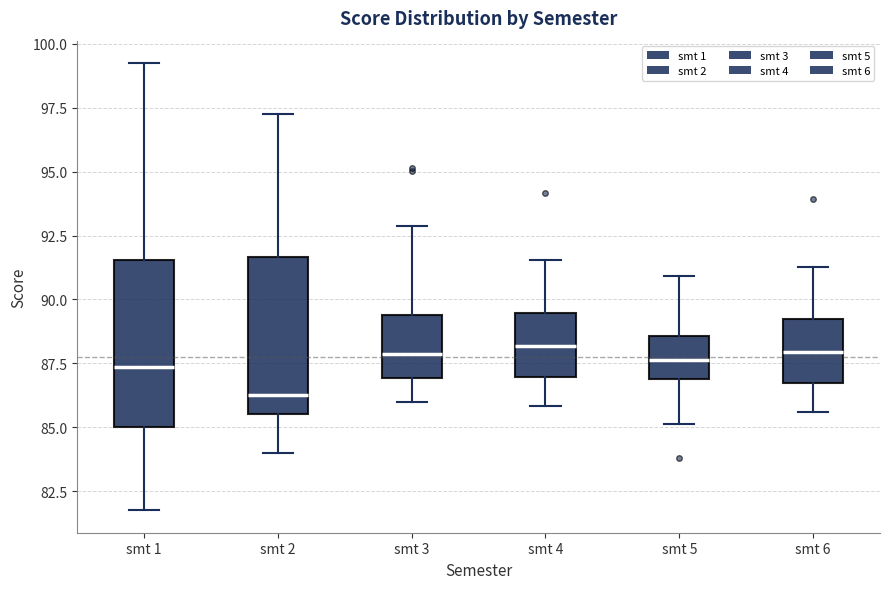

Where does the lower whisker of the box for smt 4 end on the y-axis? The values are not printed on the chart, so give them approximately, as read against the axis.

86.0